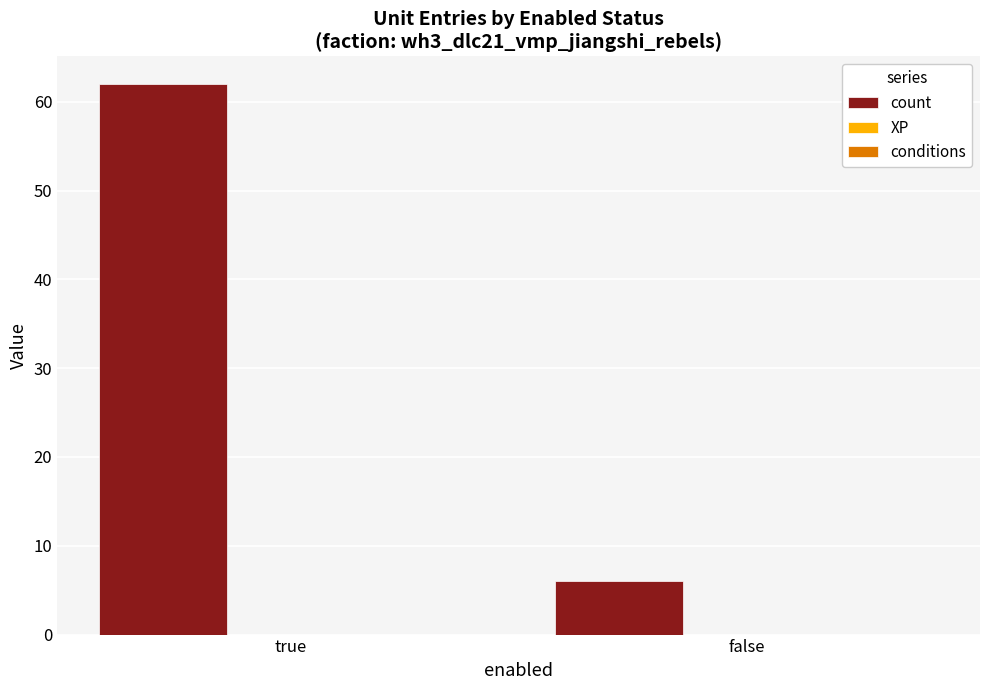

What is the value of the 1st bar from the left?

62